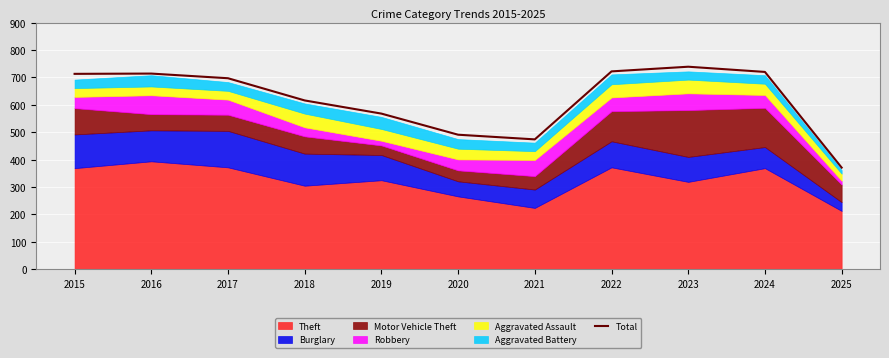

True or false: the data shows 114 at 2021.

False